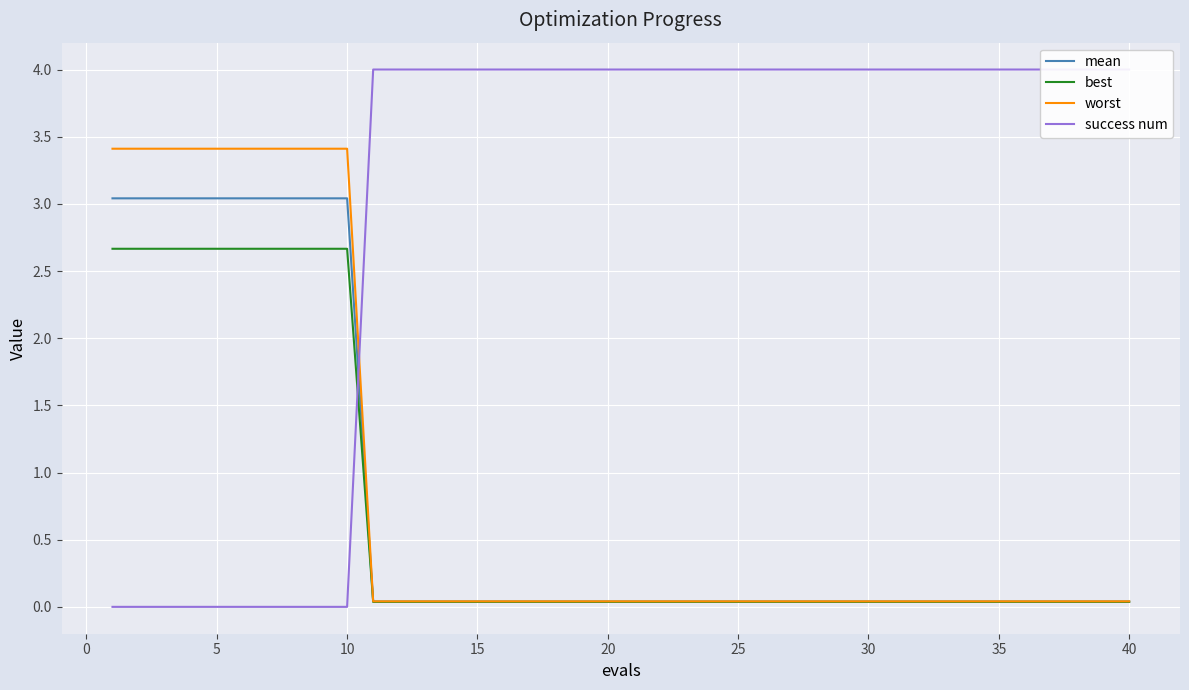

Reading left to right, list all the values displayed in this chart.

mean: 3.0	3.0	3.0	3.0	3.0	3.0	3.0	3.0	3.0	3.0	0.0	0.0	0.0	0.0	0.0	0.0	0.0	0.0	0.0	0.0	0.0	0.0	0.0	0.0	0.0	0.0	0.0	0.0	0.0	0.0	0.0	0.0	0.0	0.0	0.0	0.0	0.0	0.0	0.0	0.0
best: 2.7	2.7	2.7	2.7	2.7	2.7	2.7	2.7	2.7	2.7	0.0	0.0	0.0	0.0	0.0	0.0	0.0	0.0	0.0	0.0	0.0	0.0	0.0	0.0	0.0	0.0	0.0	0.0	0.0	0.0	0.0	0.0	0.0	0.0	0.0	0.0	0.0	0.0	0.0	0.0
worst: 3.4	3.4	3.4	3.4	3.4	3.4	3.4	3.4	3.4	3.4	0.0	0.0	0.0	0.0	0.0	0.0	0.0	0.0	0.0	0.0	0.0	0.0	0.0	0.0	0.0	0.0	0.0	0.0	0.0	0.0	0.0	0.0	0.0	0.0	0.0	0.0	0.0	0.0	0.0	0.0
success num: 0.0	0.0	0.0	0.0	0.0	0.0	0.0	0.0	0.0	0.0	4.0	4.0	4.0	4.0	4.0	4.0	4.0	4.0	4.0	4.0	4.0	4.0	4.0	4.0	4.0	4.0	4.0	4.0	4.0	4.0	4.0	4.0	4.0	4.0	4.0	4.0	4.0	4.0	4.0	4.0